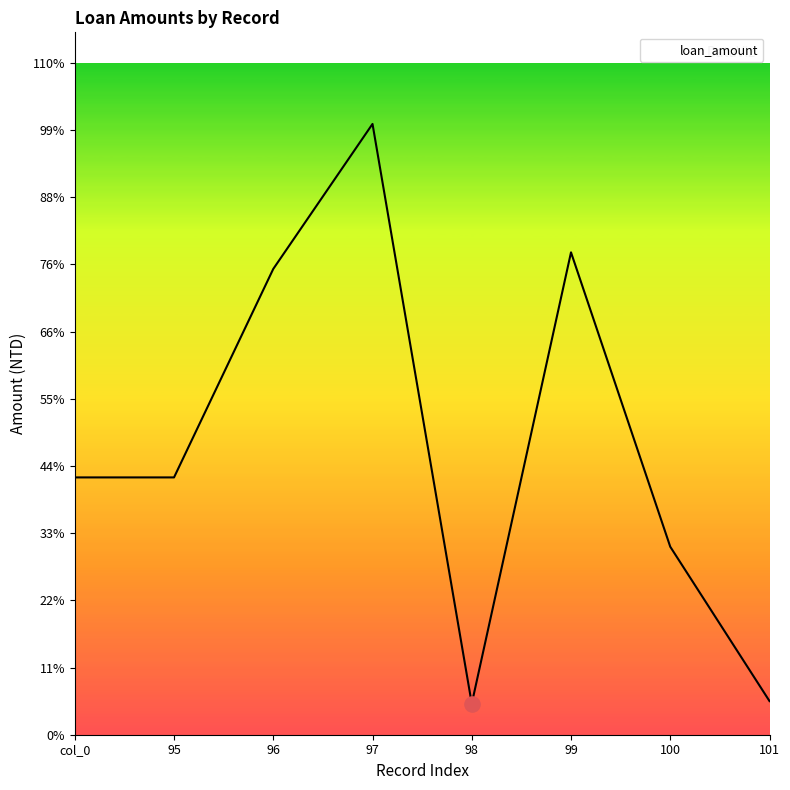

Is this an area chart (filled region under the line)?

Yes